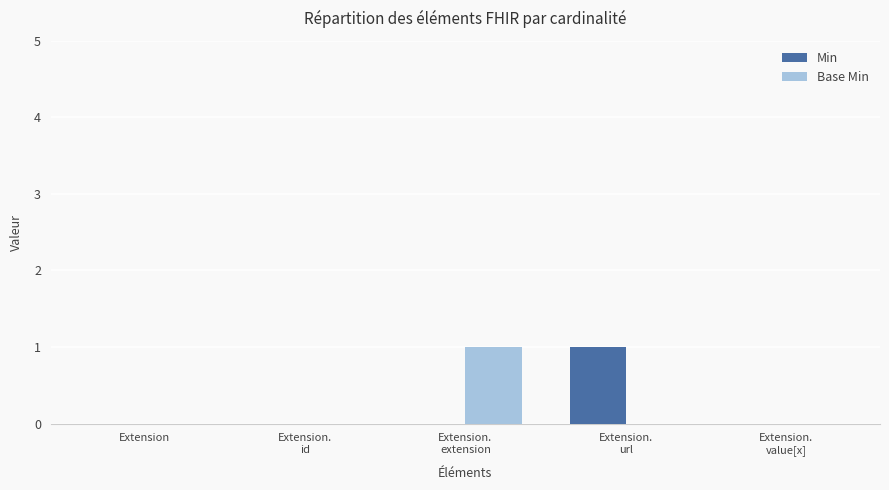

How many data points does each series have?

5